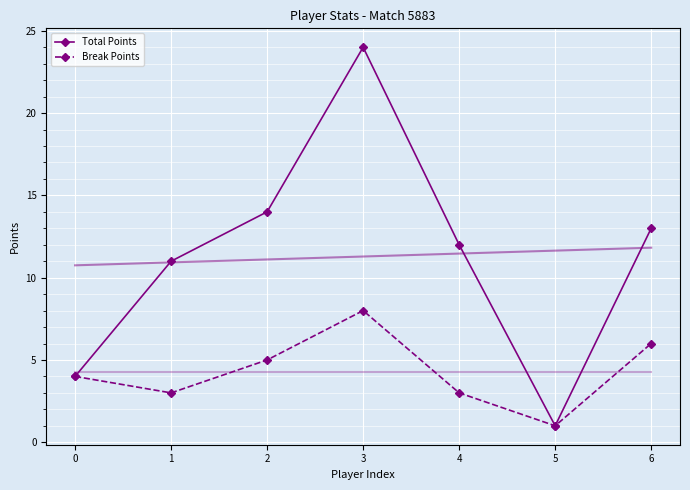

Where does the Total Points series first go above 12?

2